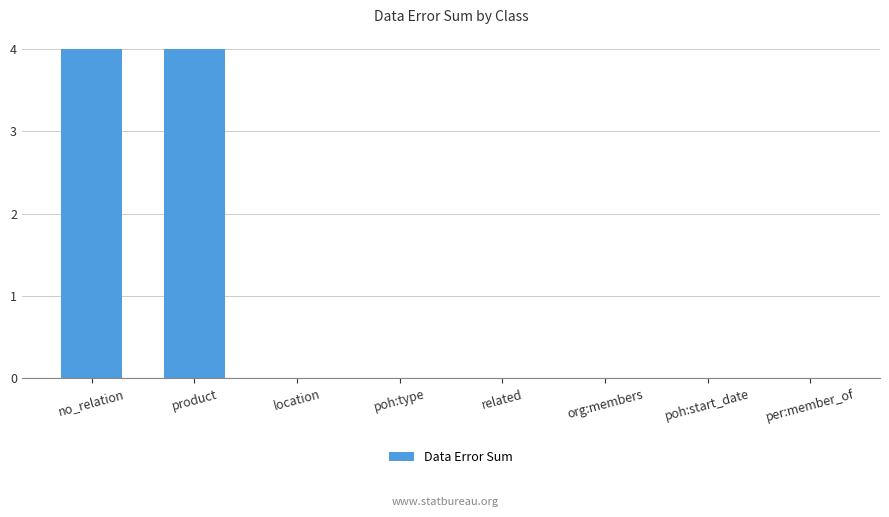

What is the maximum value shown in the chart?

4